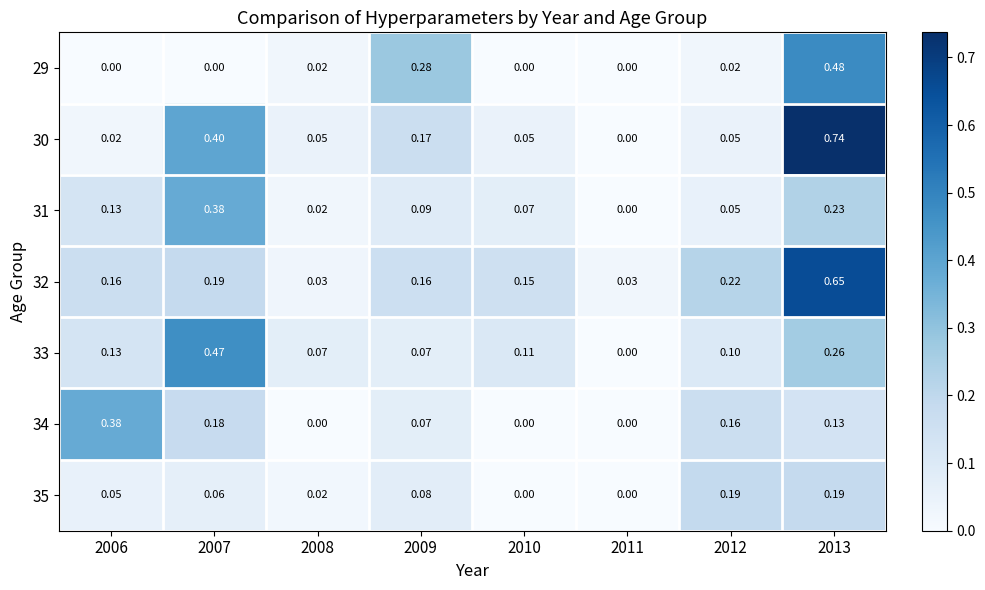

Is the value of 31 at 2006 greater than the value of 30 at 2013?

No